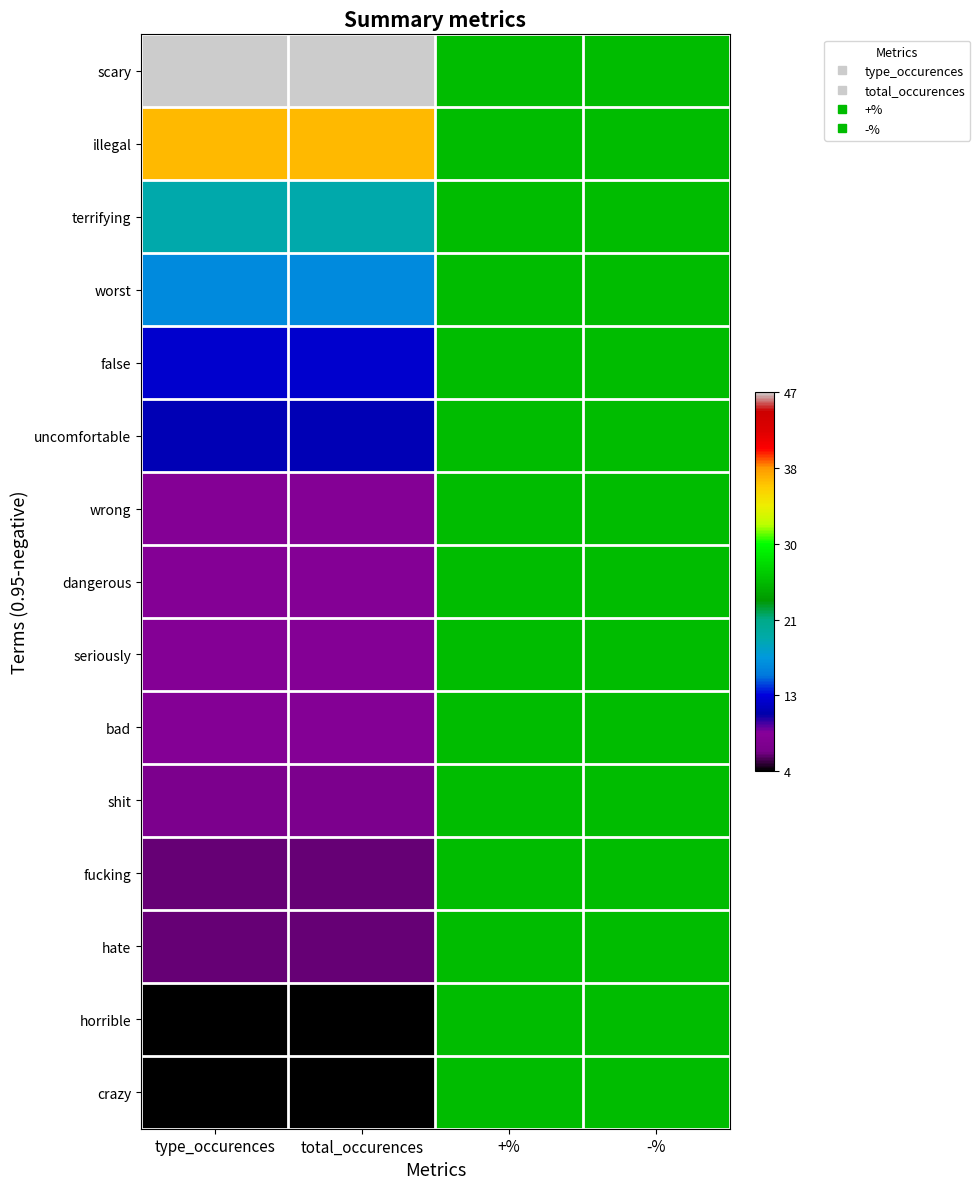

List the series in order of their peak value, highest first.

scary, illegal, terrifying, worst, false, uncomfortable, wrong, dangerous, seriously, bad, shit, fucking, hate, horrible, crazy